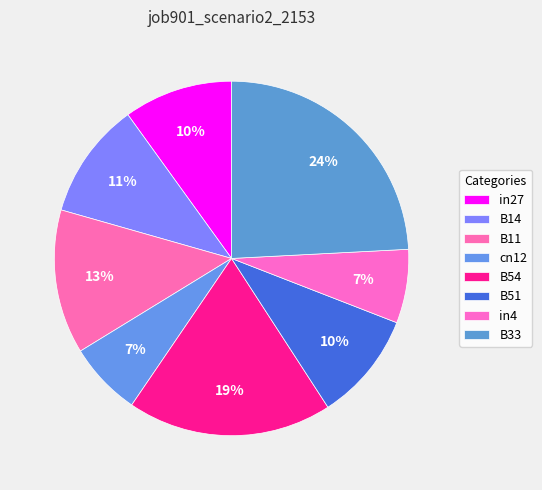

Does B14 represent more than half of the total?

No